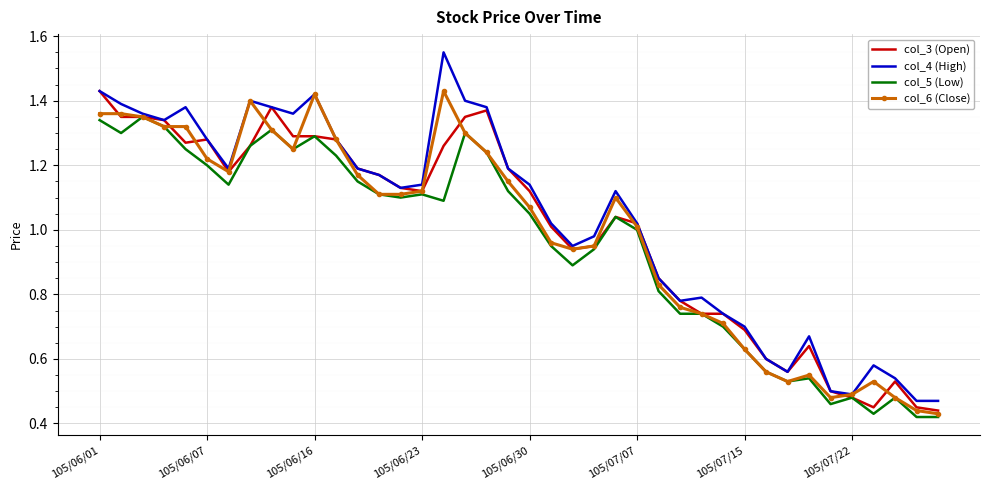

Which series has the largest range (max minus min)?

col_4 (High)